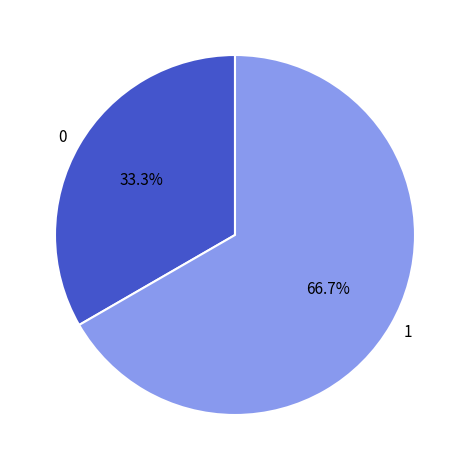

Approximately how many times larger is the value at 1 compared to 0?

2.0